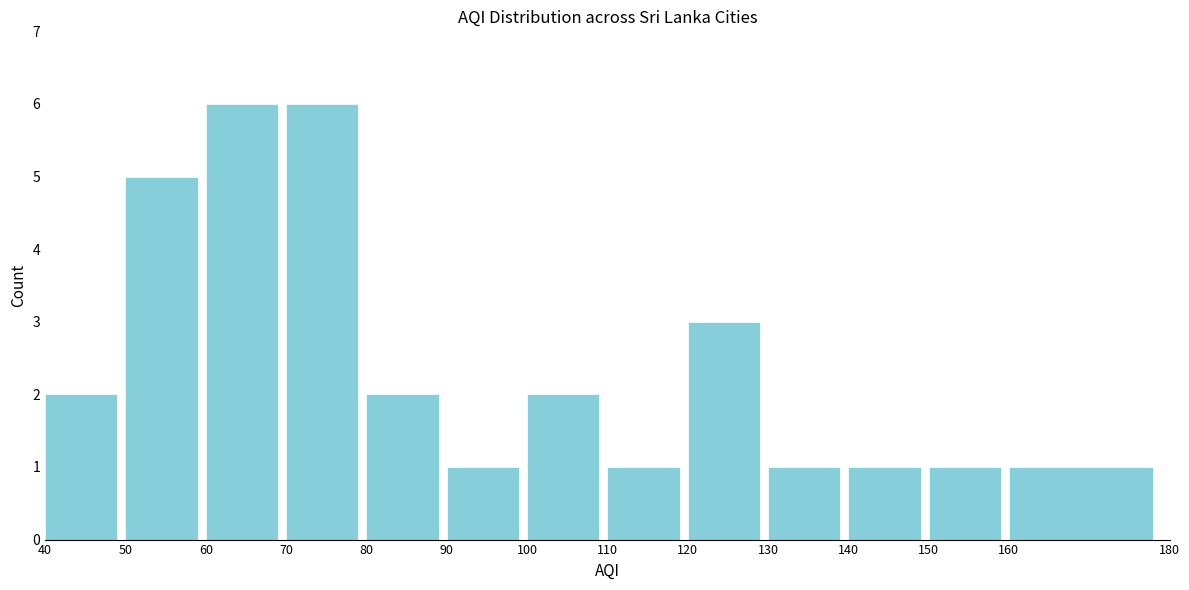

Reading left to right, list every bar in this chart as the range it spans on the x-axis followed by its height. The values are not printed on the chart, so give them approximately, as read against the axis.

40 to 50: 2
50 to 60: 5
60 to 70: 6
70 to 80: 6
80 to 90: 2
90 to 100: 1
100 to 110: 2
110 to 120: 1
120 to 130: 3
130 to 140: 1
140 to 150: 1
150 to 160: 1
160 to 180: 1